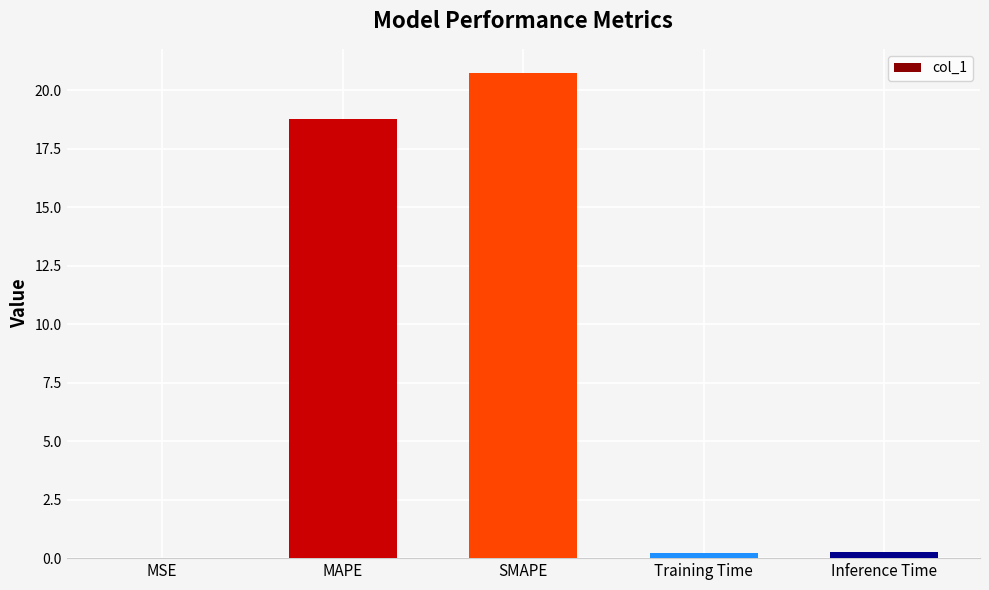

The value at MAPE is 10.1. True or false?

False